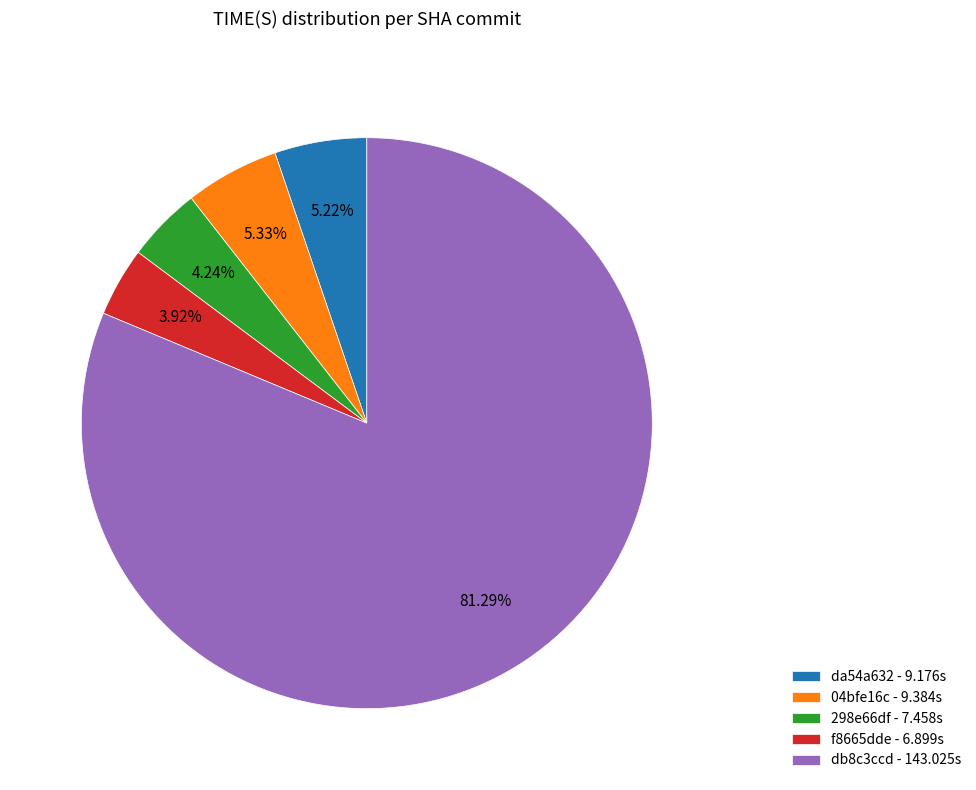

What percentage is the da54a632 slice, to the nearest percent?

5%